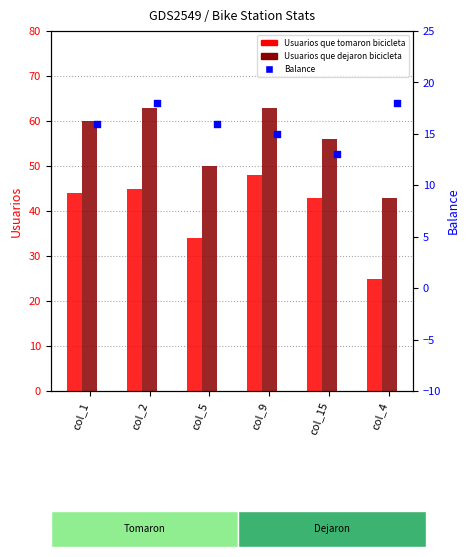

What are all the series names shown in the legend?

Usuarios que tomaron bicicleta, Usuarios que dejaron bicicleta, Balance